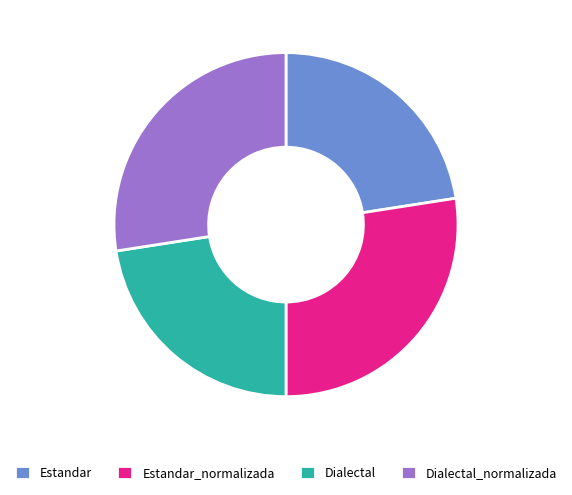

Is Estandar the majority of the pie?

No